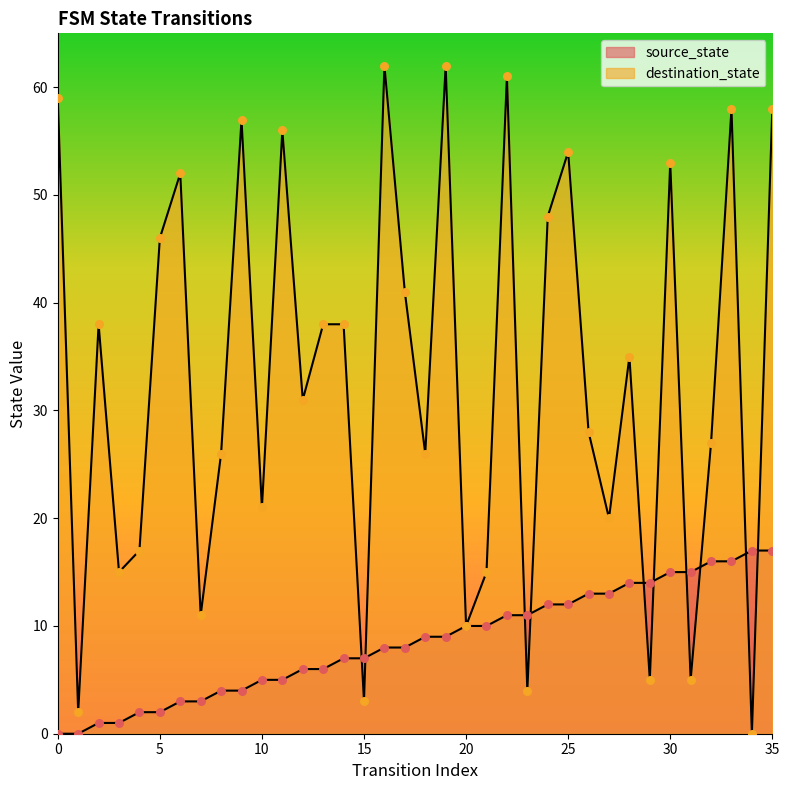

What is the total value across all series at 30?

68